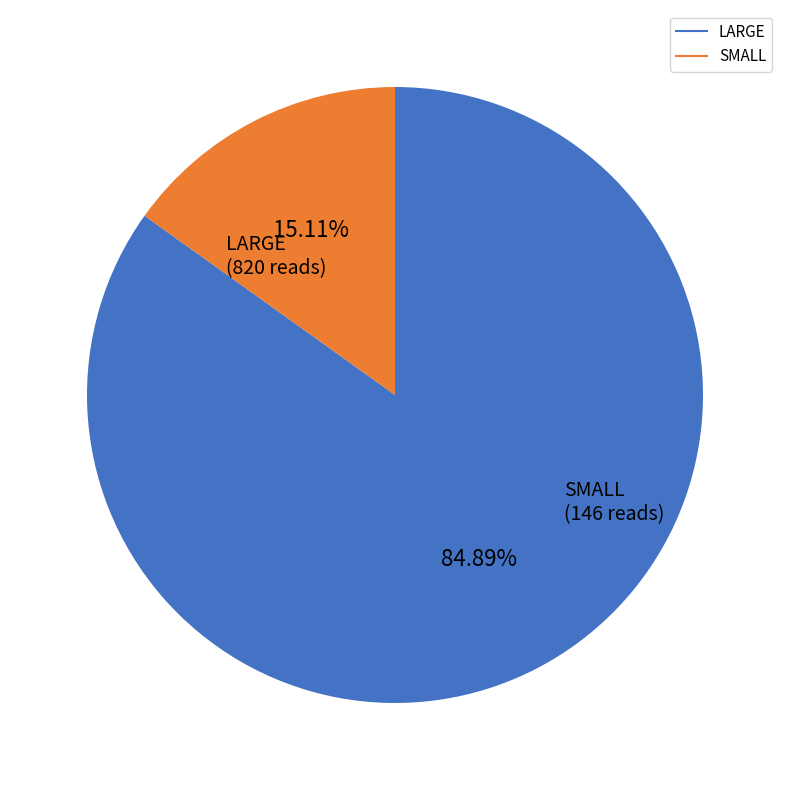

Is there a majority slice in this chart?

Yes